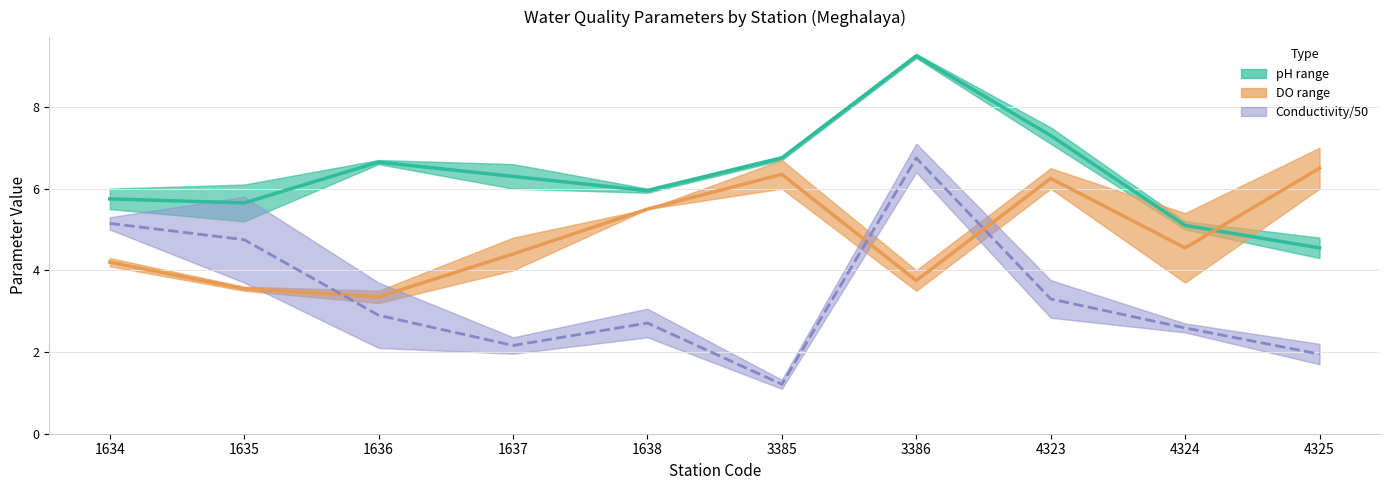

True or false: DO range and Conductivity/50 intersect in this chart.

True